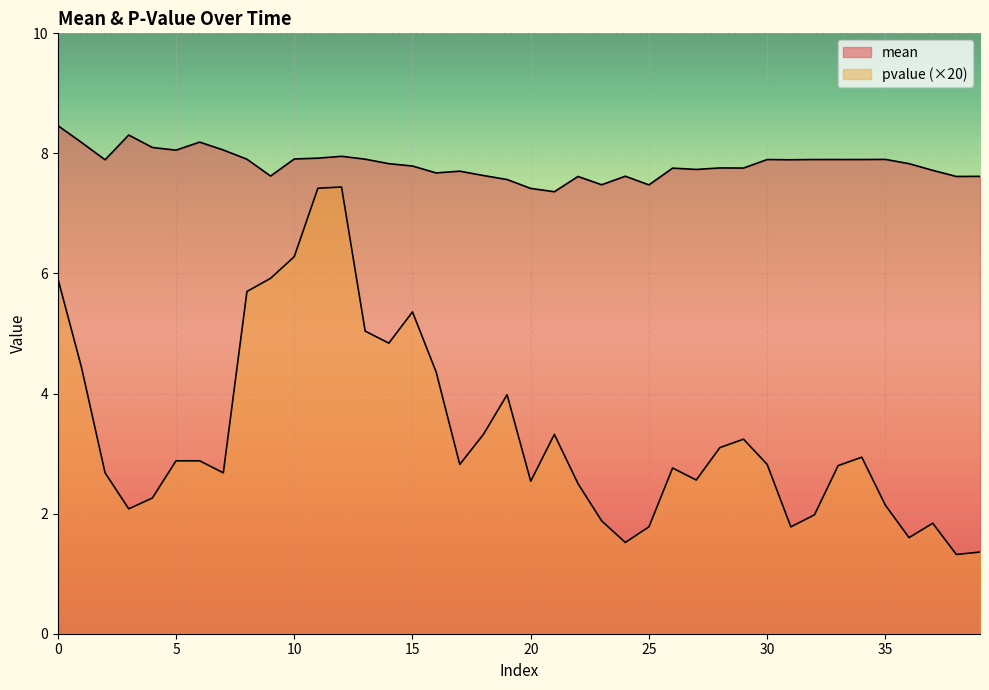

Read the mean value at 3.

8.3